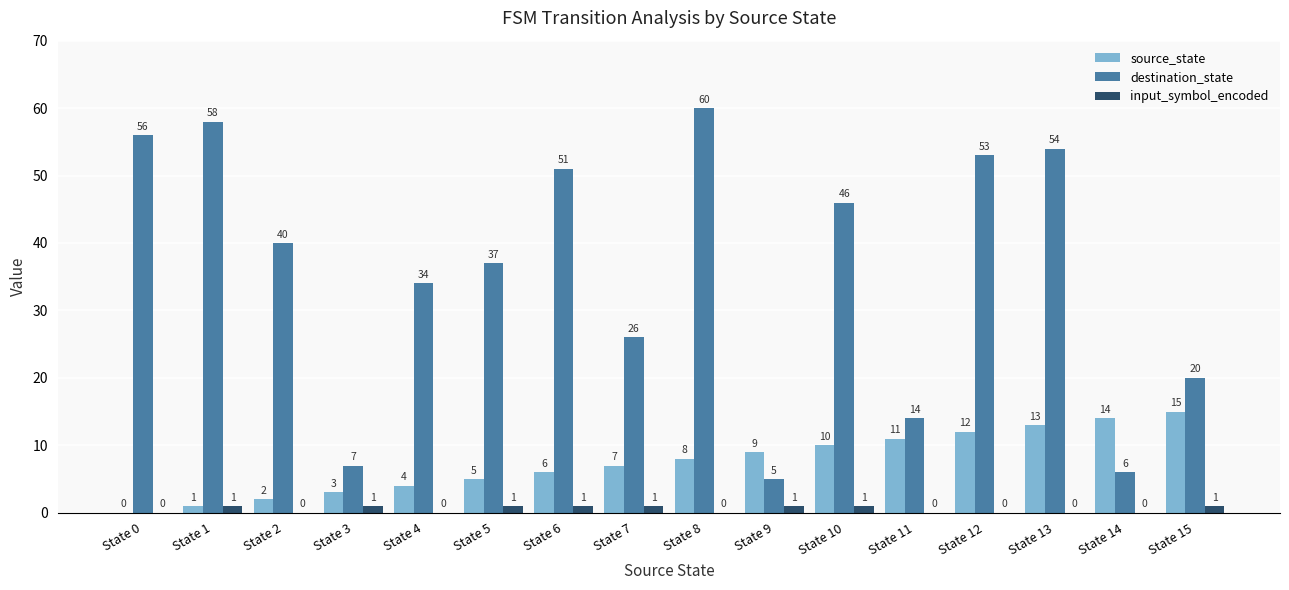

Reading left to right, transcribe all the data shown in this chart.

source_state: State 0=0	State 1=1	State 2=2	State 3=3	State 4=4	State 5=5	State 6=6	State 7=7	State 8=8	State 9=9	State 10=10	State 11=11	State 12=12	State 13=13	State 14=14	State 15=15
destination_state: State 0=56	State 1=58	State 2=40	State 3=7	State 4=34	State 5=37	State 6=51	State 7=26	State 8=60	State 9=5	State 10=46	State 11=14	State 12=53	State 13=54	State 14=6	State 15=20
input_symbol_encoded: State 0=0	State 1=1	State 2=0	State 3=1	State 4=0	State 5=1	State 6=1	State 7=1	State 8=0	State 9=1	State 10=1	State 11=0	State 12=0	State 13=0	State 14=0	State 15=1